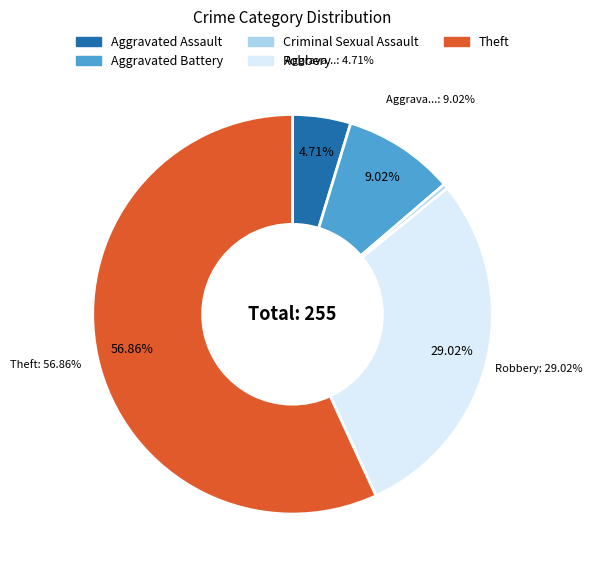

What percentage do Aggravated Assault and Aggravated Battery together represent?

13.7%